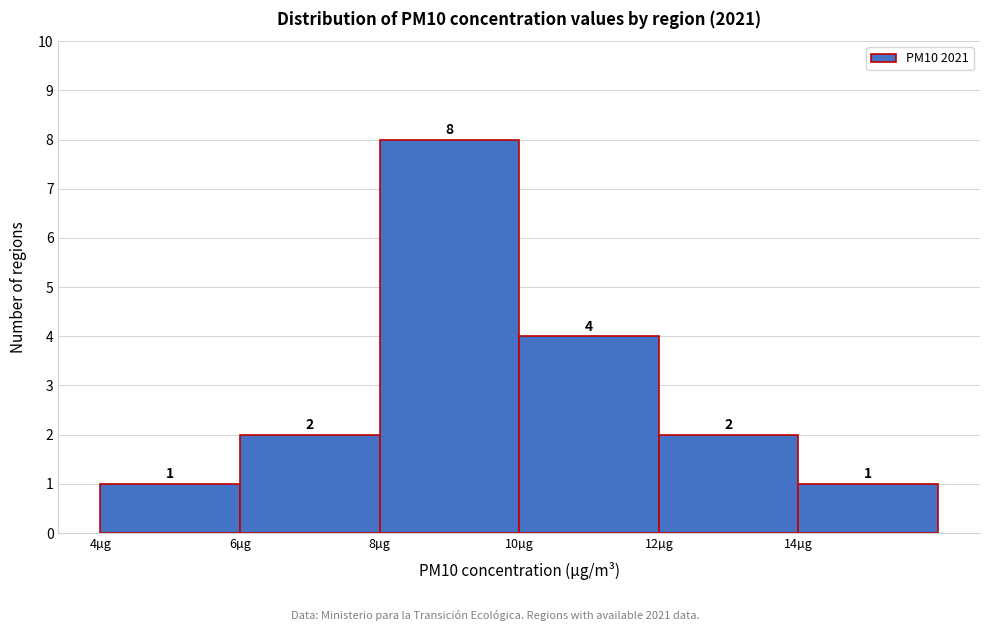

Over which range of the x-axis is the bar tallest?

8 to 10